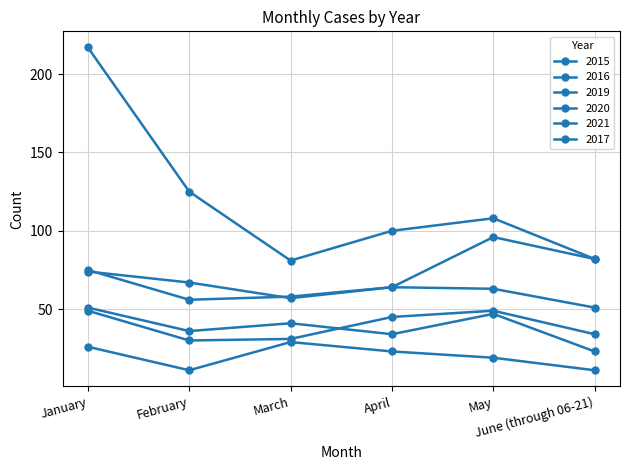

Reading right to left, list all the values displayed in this chart.

2015: 11	19	23	29	11	26
2016: 23	47	34	41	36	51
2019: 34	49	45	31	30	49
2020: 82	96	64	57	67	74
2021: 82	108	100	81	125	217
2017: 51	63	64	58	56	75